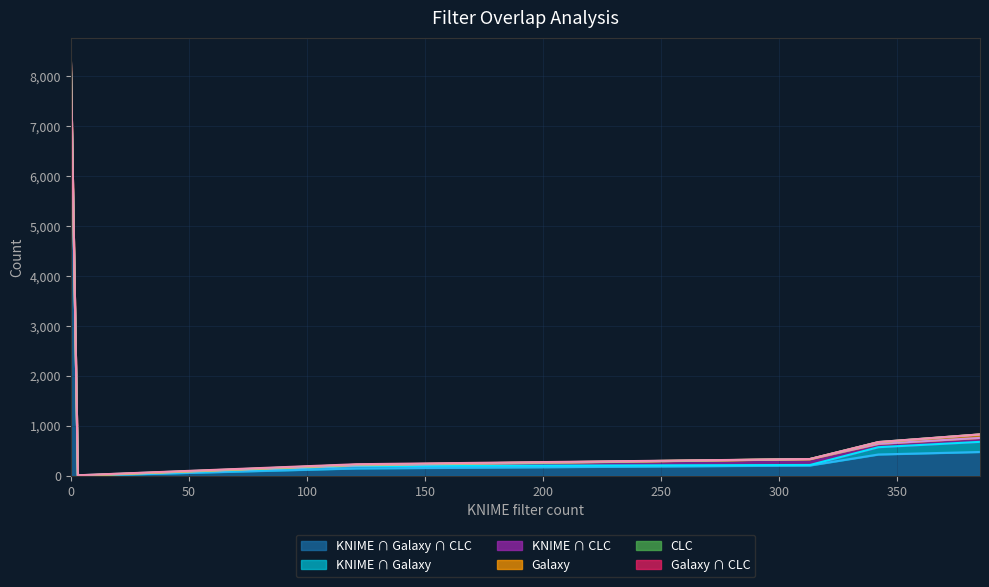

At Filter >10th percentile, list the series in order from largest to smallest.

KNIME ∩ Galaxy ∩ CLC, KNIME ∩ Galaxy, KNIME ∩ CLC, Galaxy, CLC, Galaxy ∩ CLC